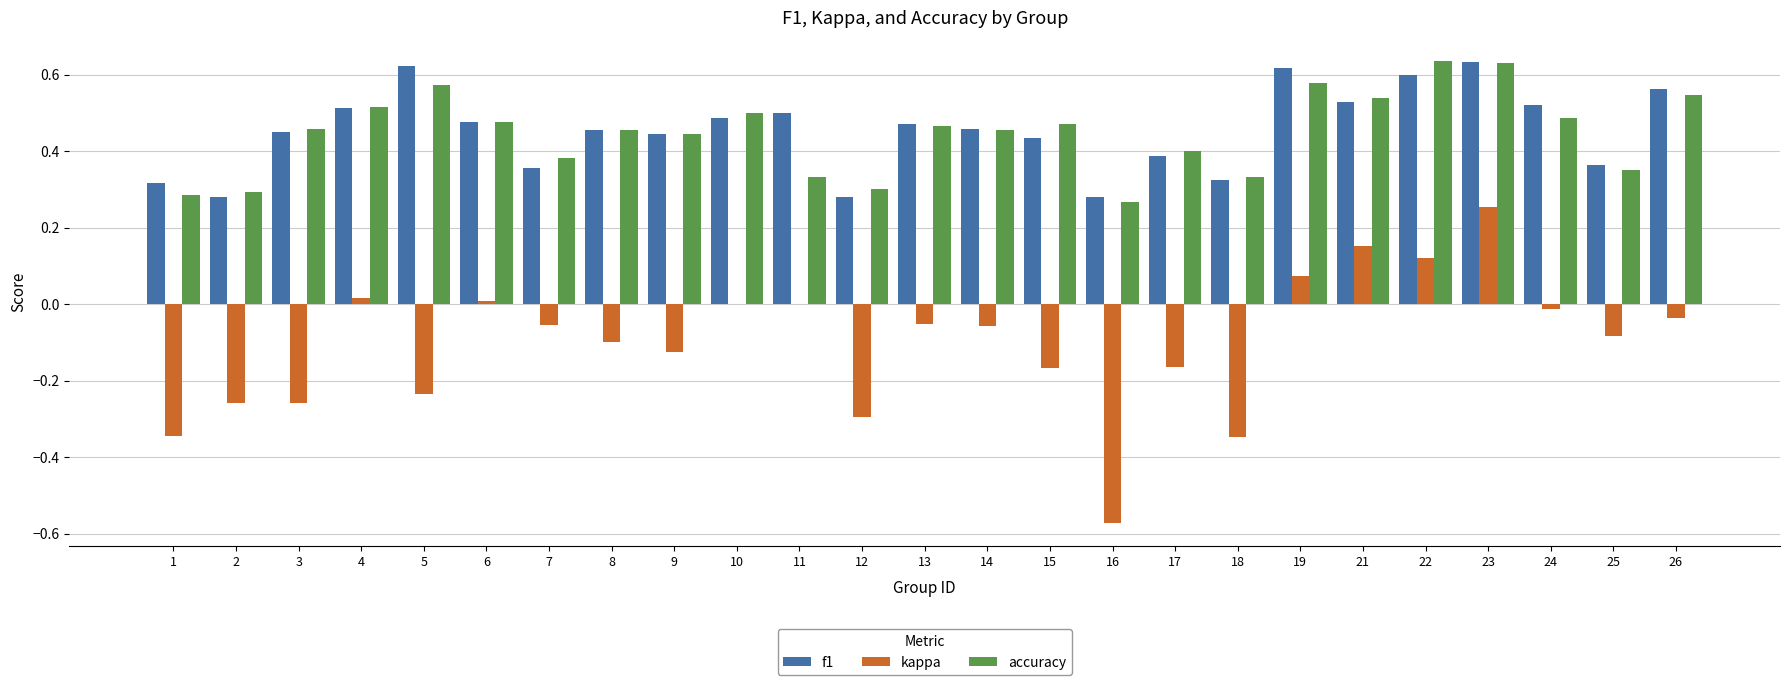

The value of f1 at 23 is 0.3. True or false?

False